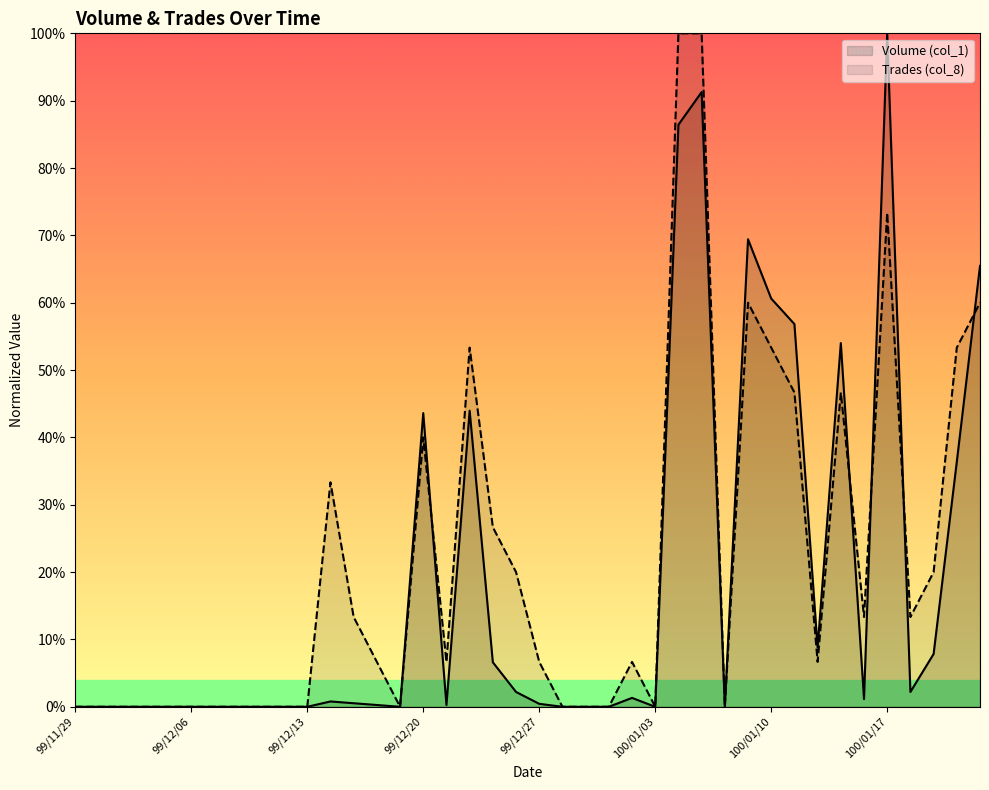

True or false: Trades (col_8) has more than 0 interior local peaks.

True